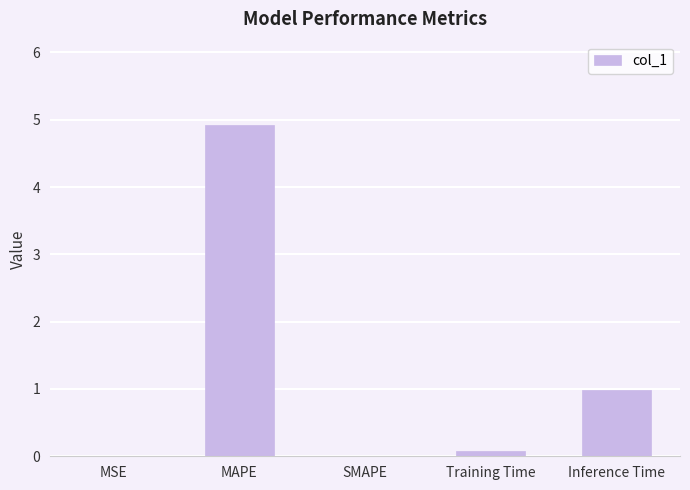

Are the bars horizontal?

No